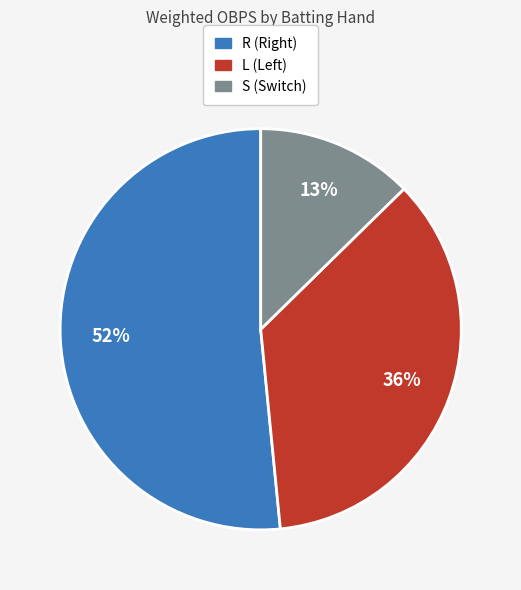

Does L represent more than half of the total?

No